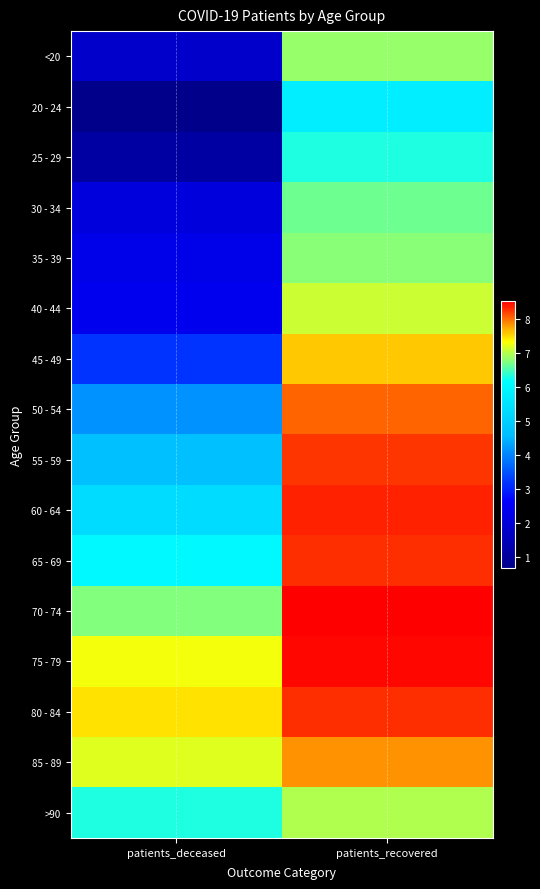

At which category is the sum across all series the highest?

patients_recovered